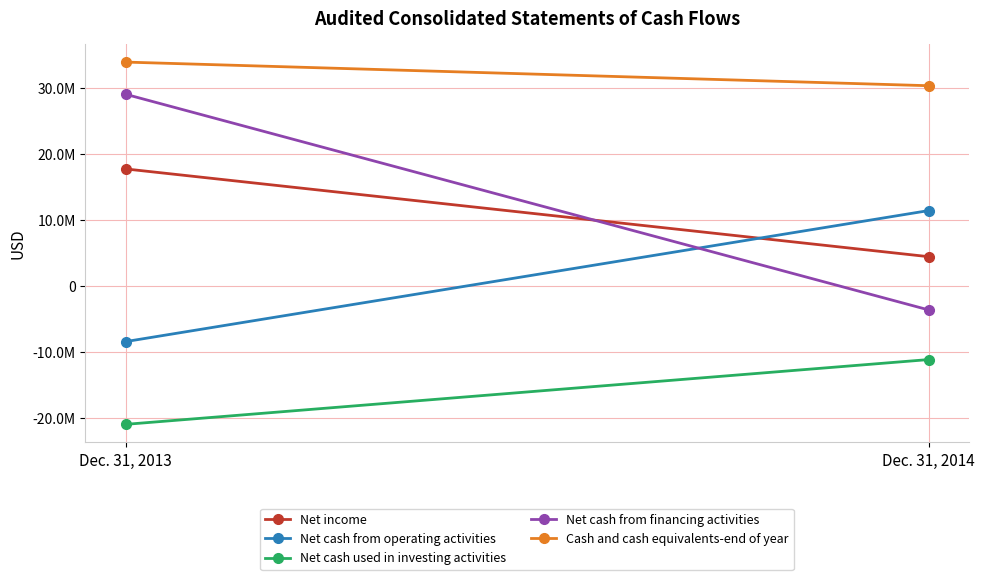

How many lines are shown in the chart?

5